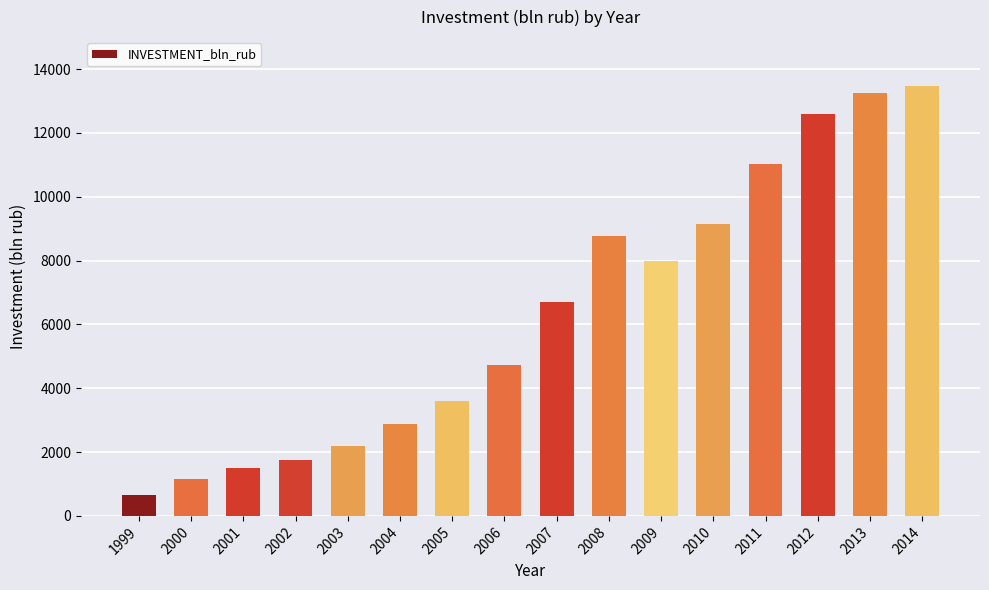

What is the ratio of the value at 2006 to the value at 2009?

0.6